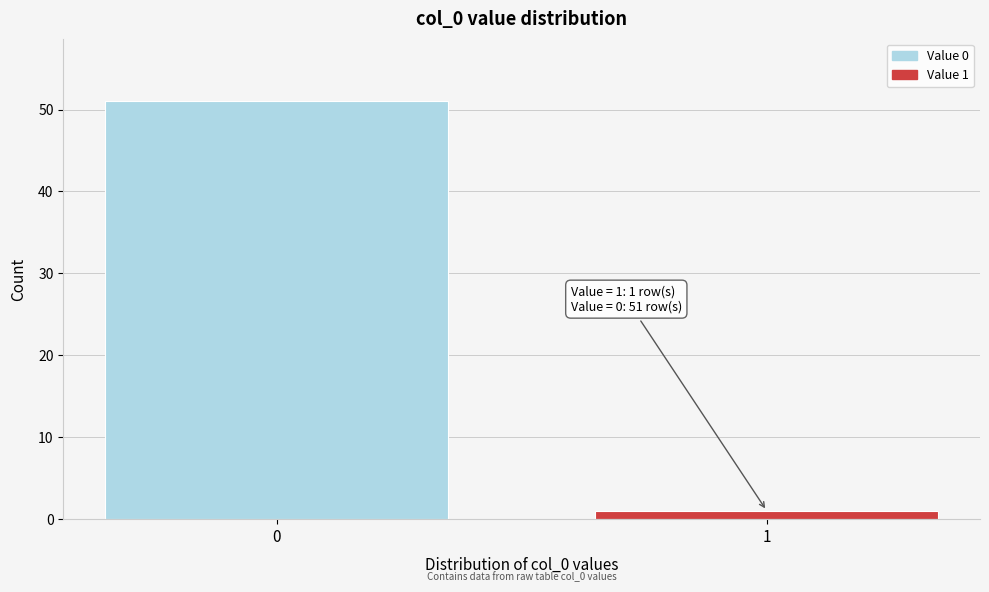

Reading left to right, what are all the values shown in this chart?

0=51	1=1